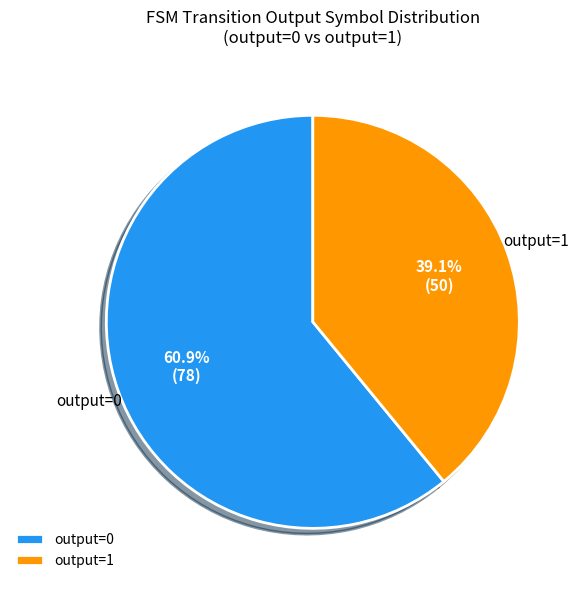

Is there any slice that represents more than half of the pie?

Yes